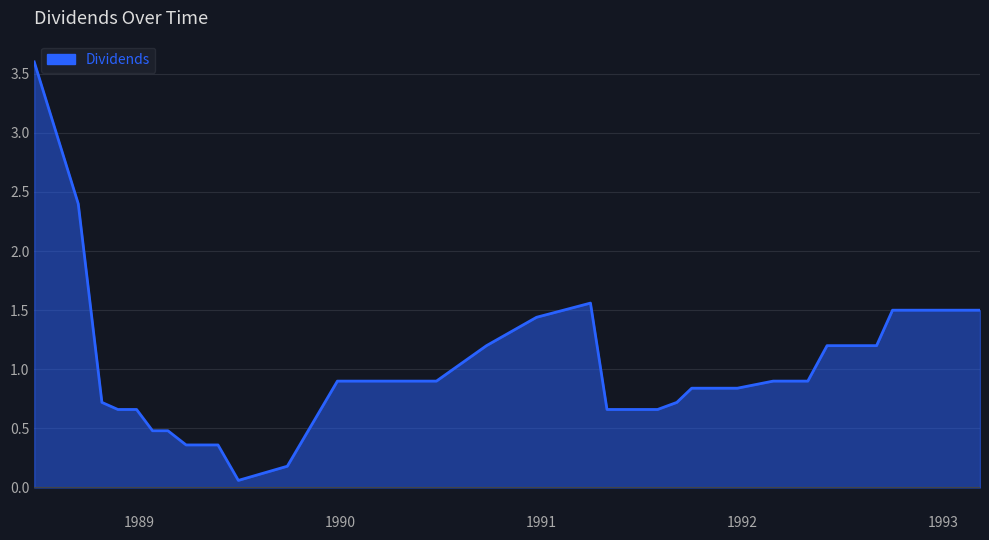

How many categories are shown in the chart?

40